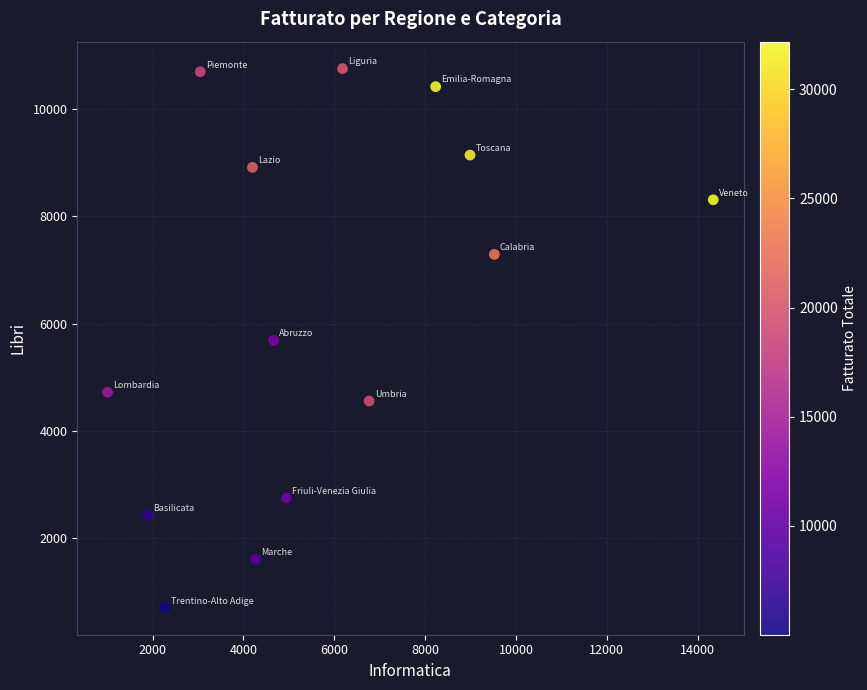

What is the range of Y values (max minus min)?

10073